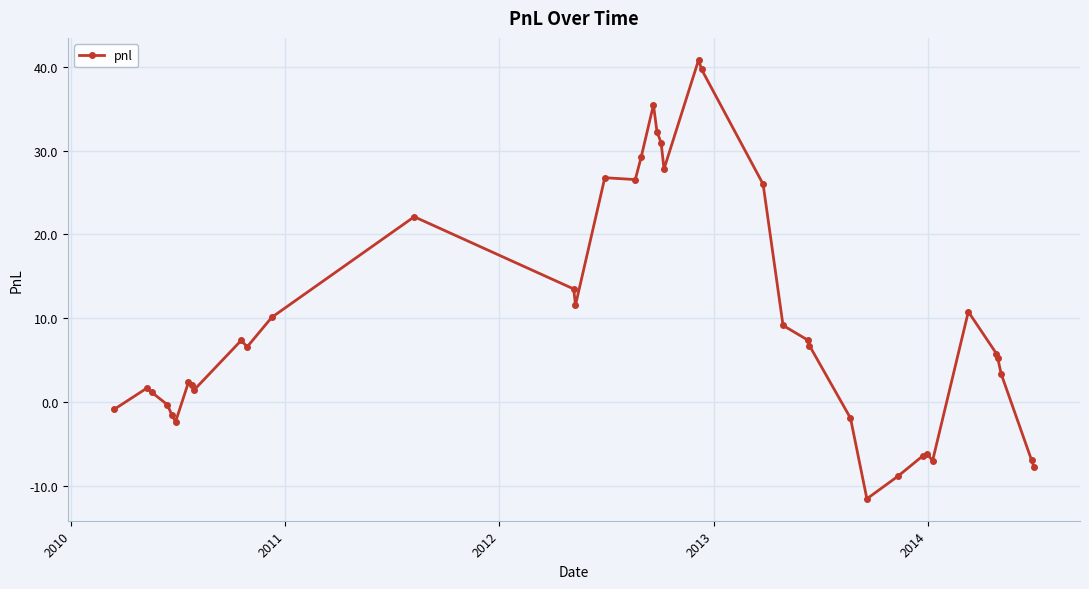

True or false: there are more than 0 points higher than both neighbors.

True